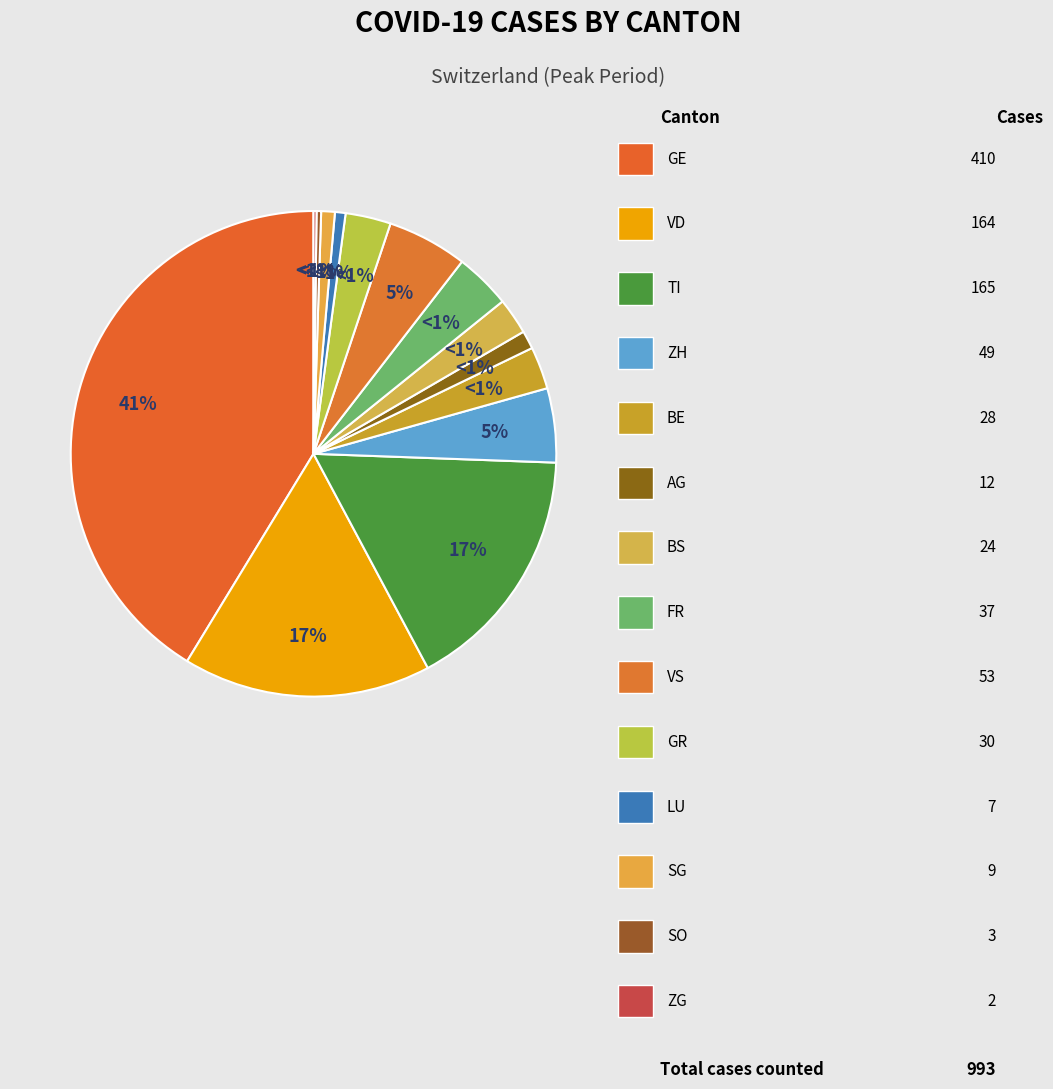

How many segments does this pie chart have?

14